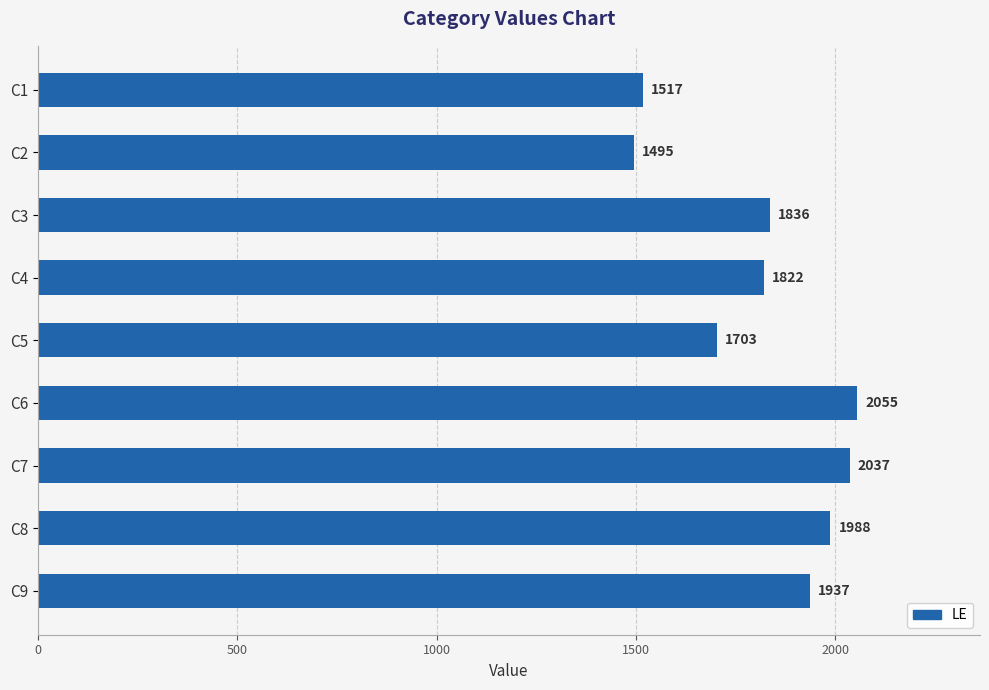

Count the number of data series in this chart.

1